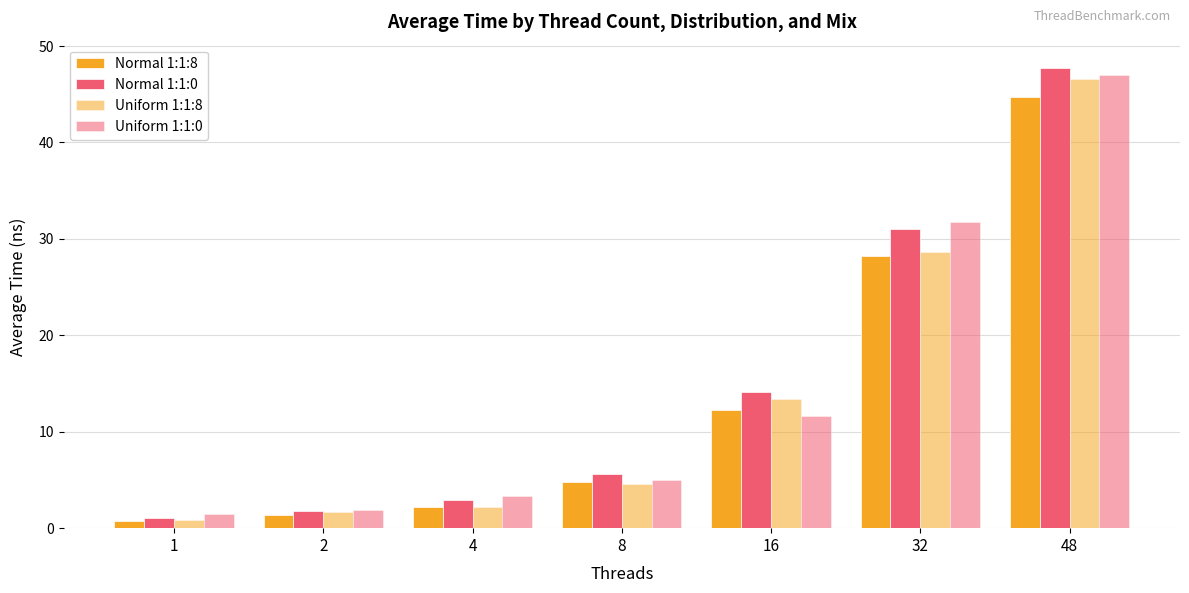

How many bars are there in total?

28